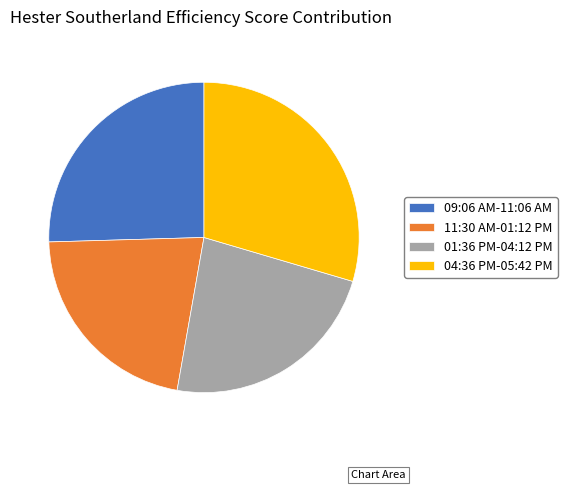

Rank the categories by value from highest to lowest.

04:36 PM-05:42 PM, 09:06 AM-11:06 AM, 01:36 PM-04:12 PM, 11:30 AM-01:12 PM